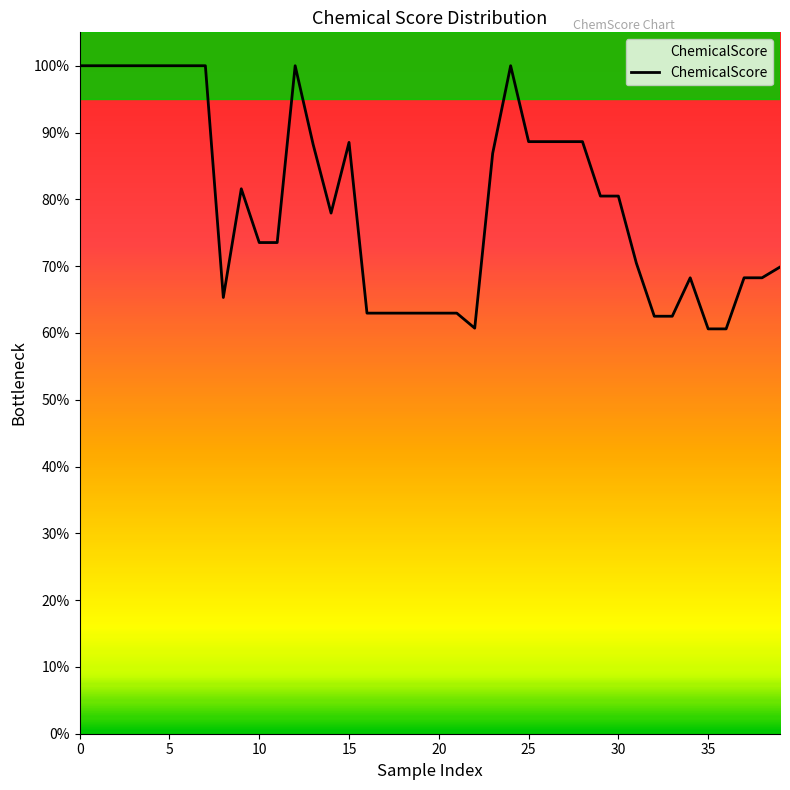

What is the label of the 23rd point from the right?

17